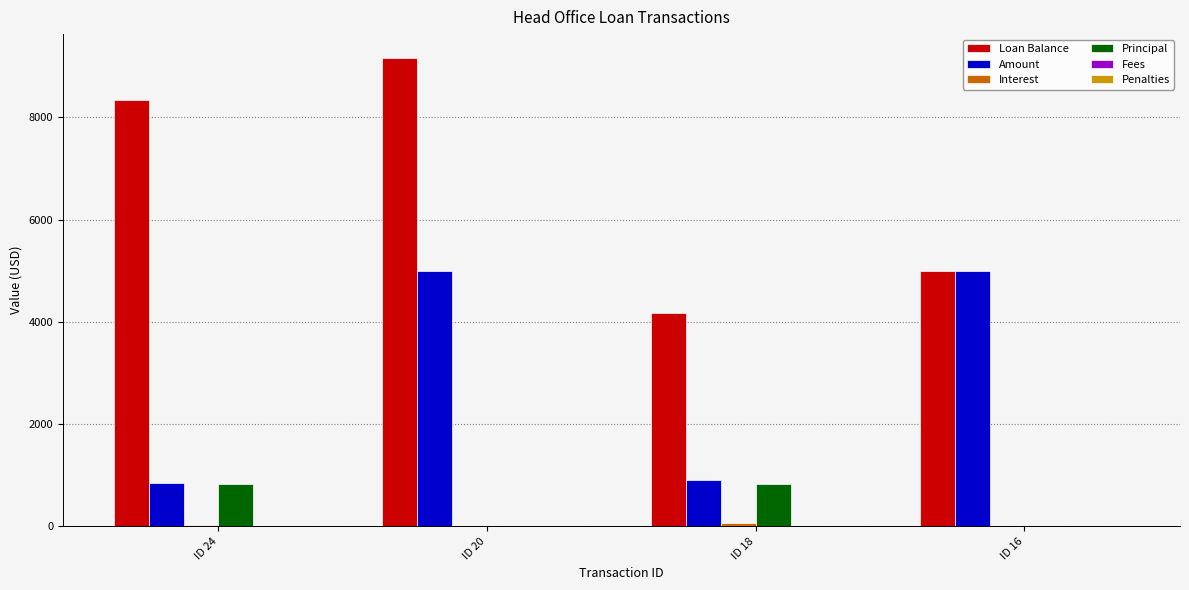

What is the sum of all Amount values?

11759.8